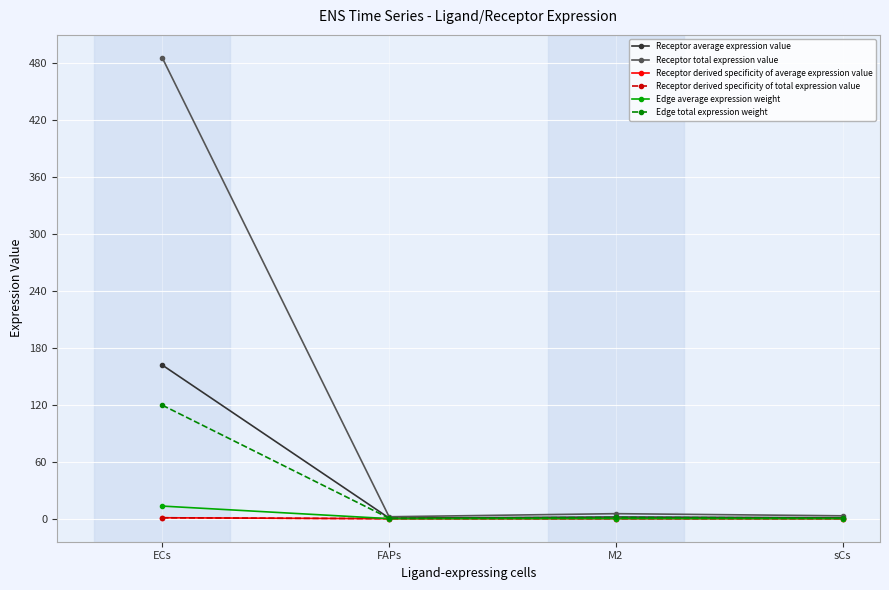

What is the difference between the highest and lowest values at FAPs?

2.0